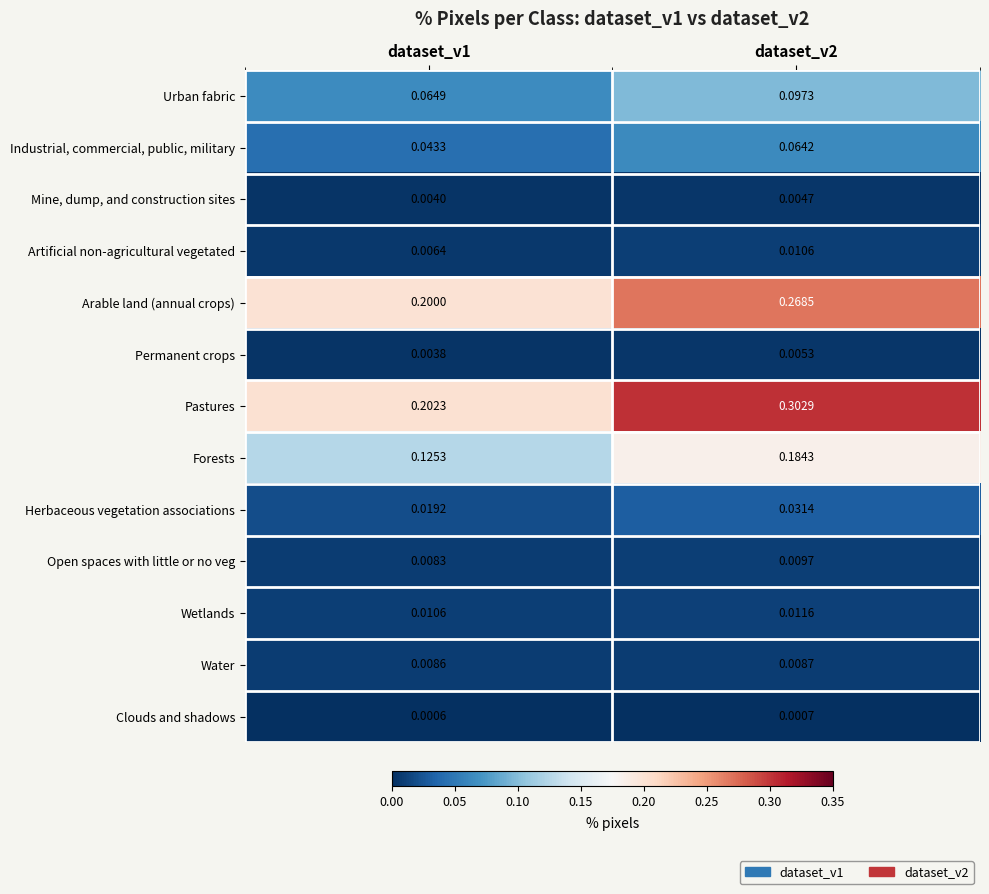

What is the total value across all series at dataset_v2?

1.0